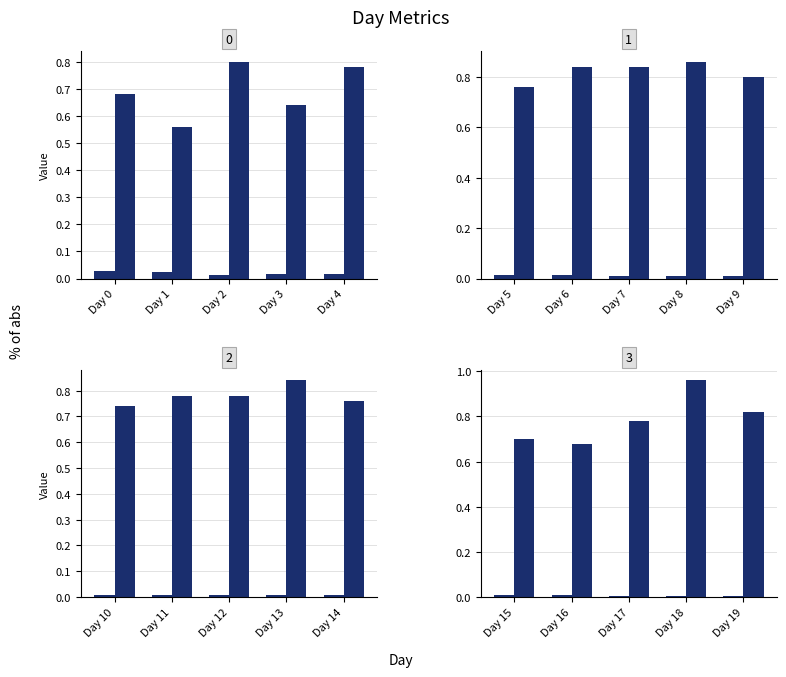

Which has a higher value, Day 18 or Day 17?

Day 18